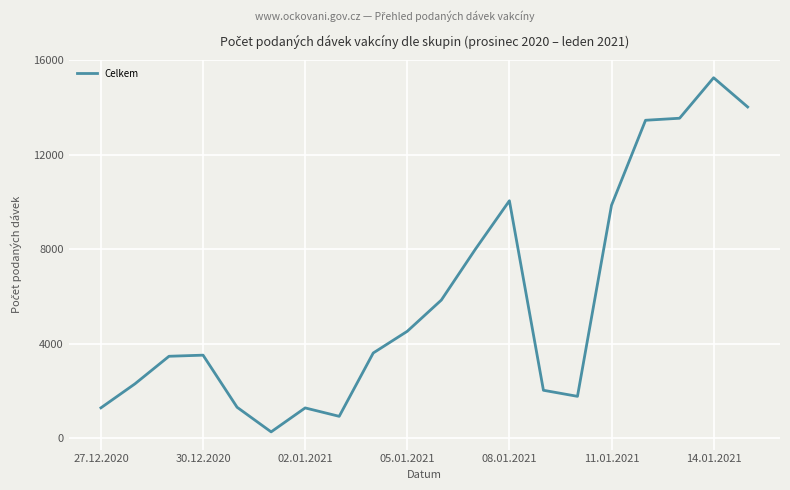

What is the difference between the maximum and minimum values?

14989